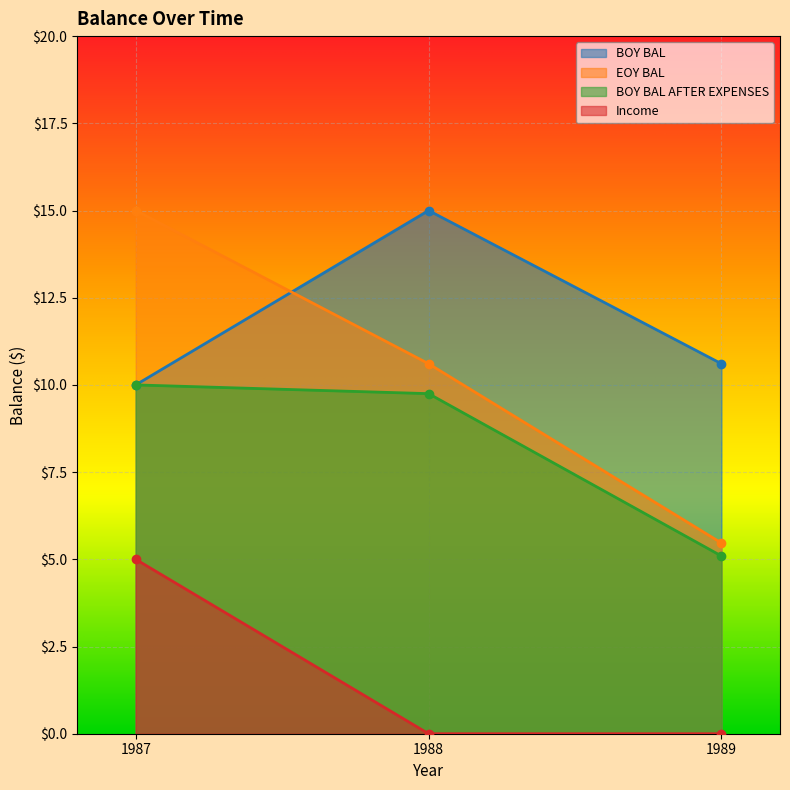

True or false: BOY BAL AFTER EXPENSES has a value of 8.8 at 1989.

False